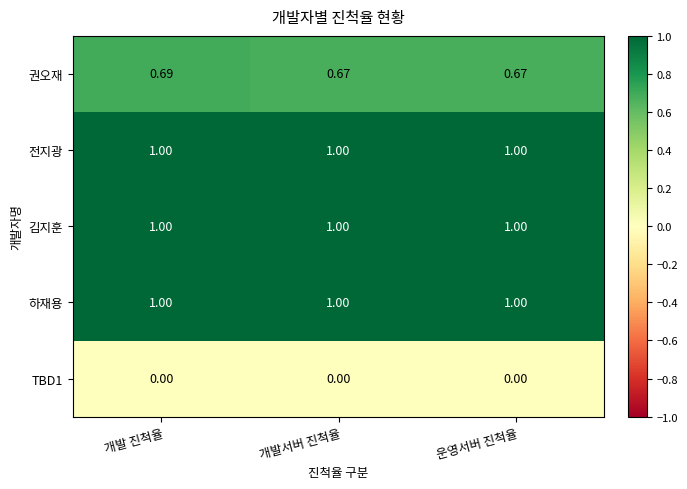

Which series has the widest spread of values?

권오재